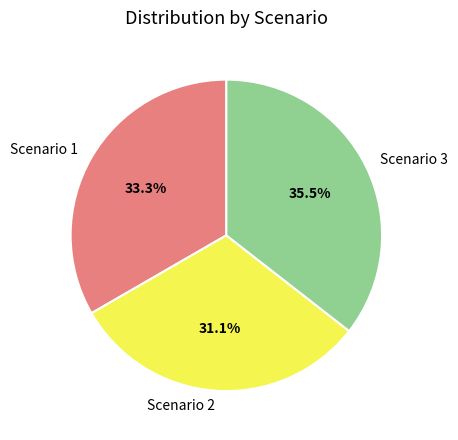

Which slice is the largest?

Scenario 3